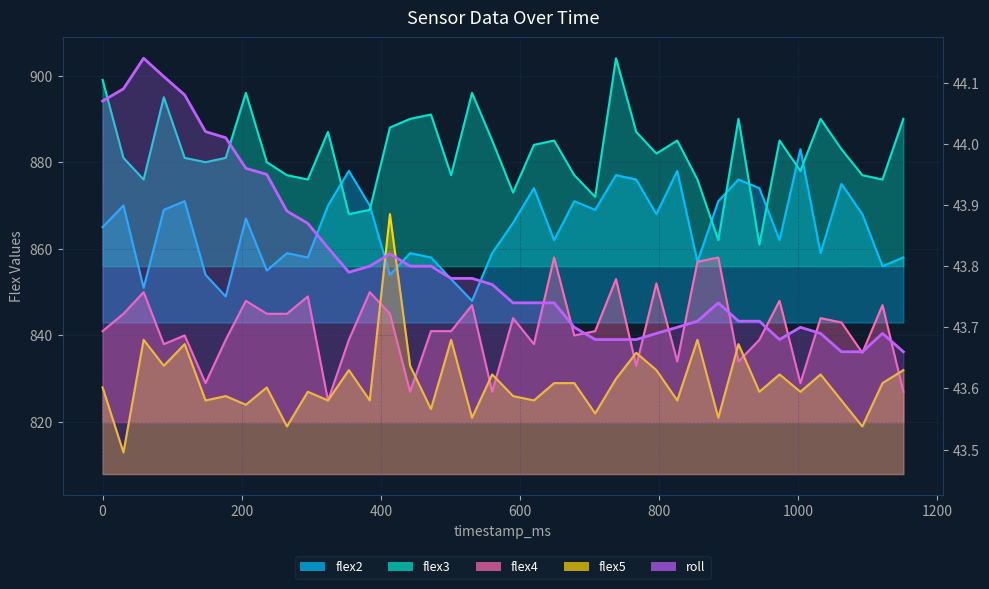

Reading left to right, extract all data points from this chart.

flex2: 865.0	870.0	851.0	869.0	871.0	854.0	849.0	867.0	855.0	859.0	858.0	870.0	878.0	870.0	854.0	859.0	858.0	853.0	848.0	859.0	866.0	874.0	862.0	871.0	869.0	877.0	876.0	868.0	878.0	857.0	871.0	876.0	874.0	862.0	883.0	859.0	875.0	868.0	856.0	858.0
flex3: 899.0	881.0	876.0	895.0	881.0	880.0	881.0	896.0	880.0	877.0	876.0	887.0	868.0	869.0	888.0	890.0	891.0	877.0	896.0	885.0	873.0	884.0	885.0	877.0	872.0	904.0	887.0	882.0	885.0	876.0	862.0	890.0	861.0	885.0	878.0	890.0	883.0	877.0	876.0	890.0
flex4: 841.0	845.0	850.0	838.0	840.0	829.0	839.0	848.0	845.0	845.0	849.0	825.0	839.0	850.0	845.0	827.0	841.0	841.0	847.0	827.0	844.0	838.0	858.0	840.0	841.0	853.0	833.0	852.0	834.0	857.0	858.0	834.0	839.0	848.0	829.0	844.0	843.0	836.0	847.0	827.0
flex5: 828.0	813.0	839.0	833.0	838.0	825.0	826.0	824.0	828.0	819.0	827.0	825.0	832.0	825.0	868.0	833.0	823.0	839.0	821.0	831.0	826.0	825.0	829.0	829.0	822.0	830.0	836.0	832.0	825.0	839.0	821.0	838.0	827.0	831.0	827.0	831.0	825.0	819.0	829.0	832.0
roll: 44.1	44.1	44.1	44.1	44.1	44.0	44.0	44.0	44.0	43.9	43.9	43.8	43.8	43.8	43.8	43.8	43.8	43.8	43.8	43.8	43.7	43.7	43.7	43.7	43.7	43.7	43.7	43.7	43.7	43.7	43.7	43.7	43.7	43.7	43.7	43.7	43.7	43.7	43.7	43.7